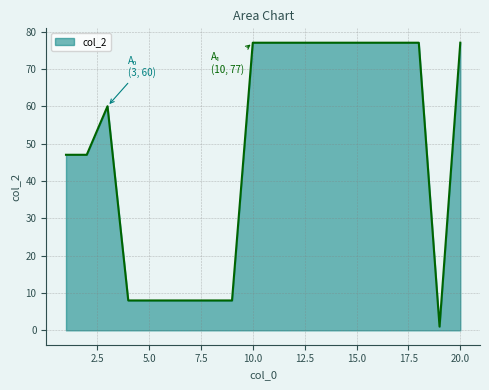

What is the difference between the maximum and minimum values?

76